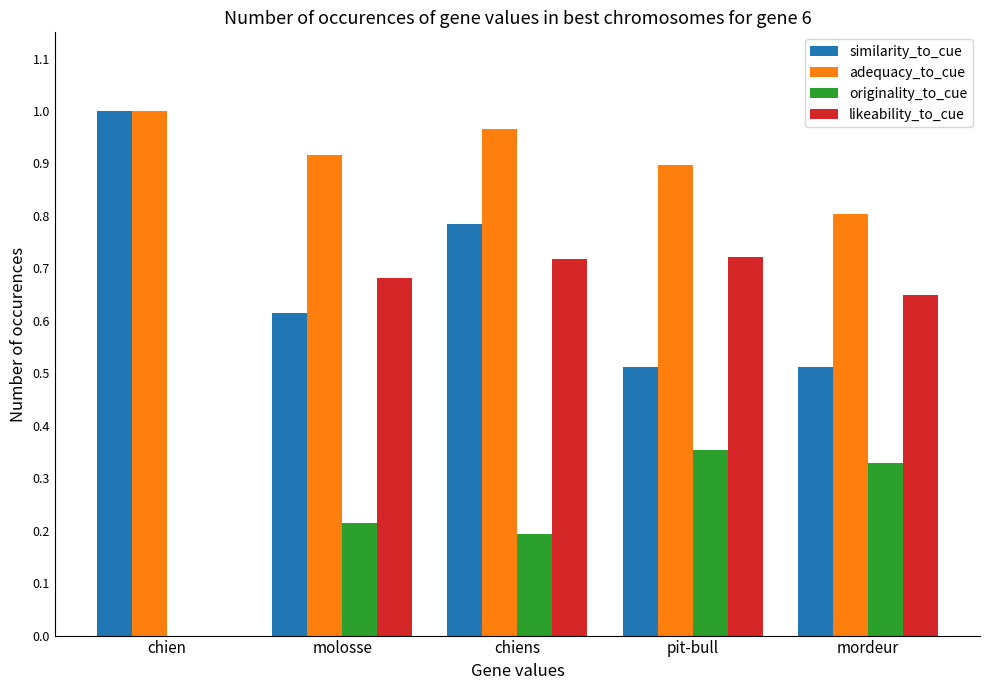

Are the bars grouped side by side (vs. stacked)?

Yes